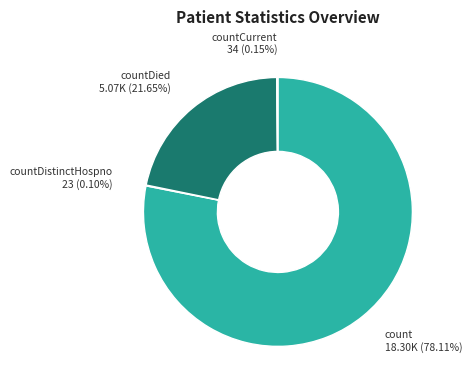

What is the majority slice?

count